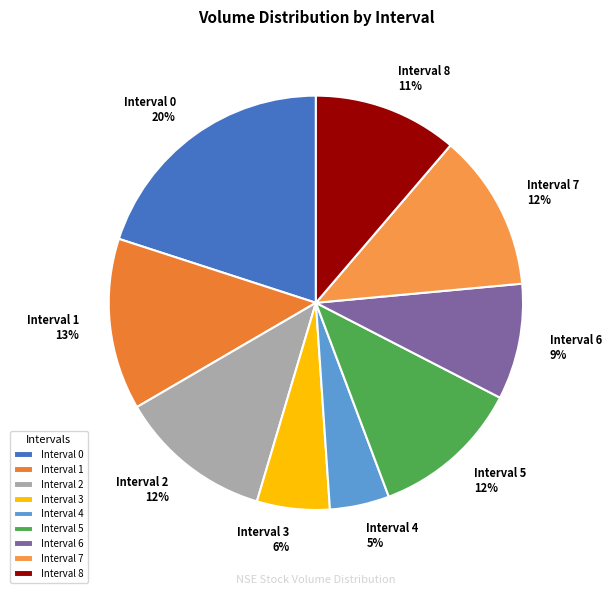

Which slice is the smallest?

Interval 4